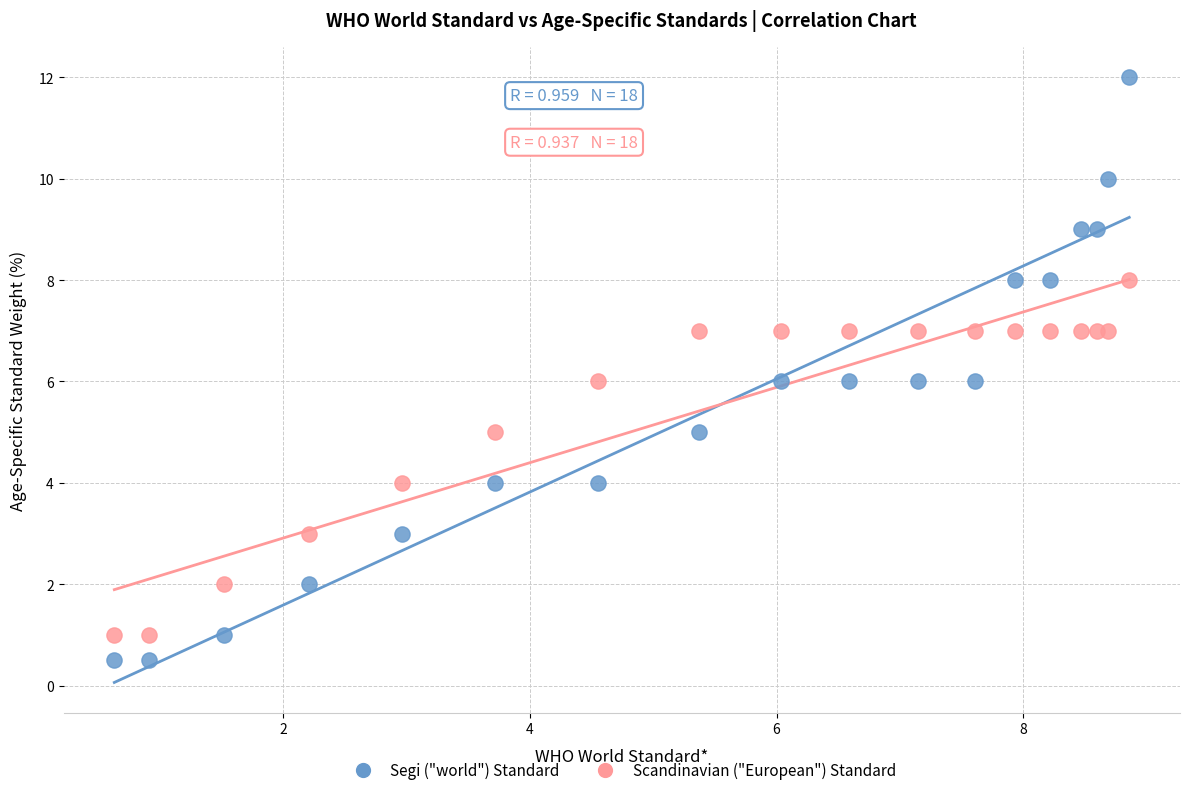

What is the X range (max minus min) for the scatter plot?

8.2